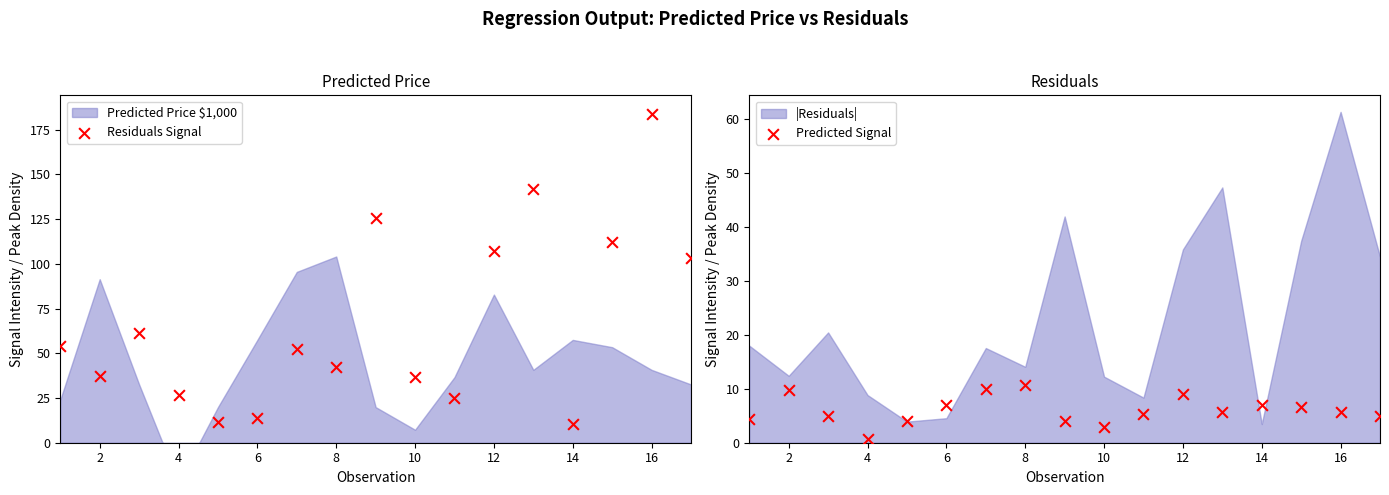

Which series reaches the minimum Y coordinate?

Predicted Signal